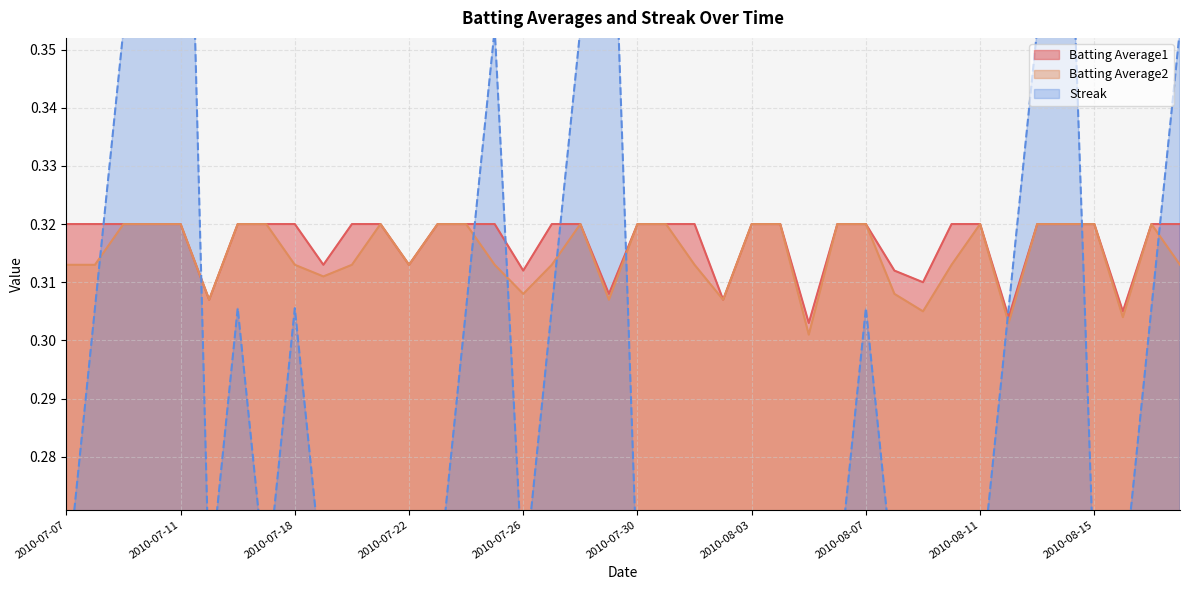

Reading right to left, transcribe all the data shown in this chart.

Batting Average1: 2010-08-18=0.3	2010-08-17=0.3	2010-08-16=0.3	2010-08-15=0.3	2010-08-14=0.3	2010-08-13=0.3	2010-08-12=0.3	2010-08-11=0.3	2010-08-10=0.3	2010-08-09=0.3	2010-08-08=0.3	2010-08-07=0.3	2010-08-06=0.3	2010-08-05=0.3	2010-08-04=0.3	2010-08-03=0.3	2010-08-02=0.3	2010-08-01=0.3	2010-07-31=0.3	2010-07-30=0.3	2010-07-29=0.3	2010-07-28=0.3	2010-07-27=0.3	2010-07-26=0.3	2010-07-25=0.3	2010-07-24=0.3	2010-07-23=0.3	2010-07-22=0.3	2010-07-21=0.3	2010-07-20=0.3	2010-07-19=0.3	2010-07-18=0.3	2010-07-17=0.3	2010-07-16=0.3	2010-07-15=0.3	2010-07-11=0.3	2010-07-10=0.3	2010-07-09=0.3	2010-07-08=0.3	2010-07-07=0.3
Batting Average2: 2010-08-18=0.3	2010-08-17=0.3	2010-08-16=0.3	2010-08-15=0.3	2010-08-14=0.3	2010-08-13=0.3	2010-08-12=0.3	2010-08-11=0.3	2010-08-10=0.3	2010-08-09=0.3	2010-08-08=0.3	2010-08-07=0.3	2010-08-06=0.3	2010-08-05=0.3	2010-08-04=0.3	2010-08-03=0.3	2010-08-02=0.3	2010-08-01=0.3	2010-07-31=0.3	2010-07-30=0.3	2010-07-29=0.3	2010-07-28=0.3	2010-07-27=0.3	2010-07-26=0.3	2010-07-25=0.3	2010-07-24=0.3	2010-07-23=0.3	2010-07-22=0.3	2010-07-21=0.3	2010-07-20=0.3	2010-07-19=0.3	2010-07-18=0.3	2010-07-17=0.3	2010-07-16=0.3	2010-07-15=0.3	2010-07-11=0.3	2010-07-10=0.3	2010-07-09=0.3	2010-07-08=0.3	2010-07-07=0.3
Streak: 2010-08-18=0.4	2010-08-17=0.3	2010-08-16=0.3	2010-08-15=0.3	2010-08-14=0.4	2010-08-13=0.4	2010-08-12=0.3	2010-08-11=0.3	2010-08-10=0.3	2010-08-09=0.3	2010-08-08=0.3	2010-08-07=0.3	2010-08-06=0.3	2010-08-05=0.3	2010-08-04=0.3	2010-08-03=0.3	2010-08-02=0.3	2010-08-01=0.3	2010-07-31=0.3	2010-07-30=0.3	2010-07-29=0.4	2010-07-28=0.4	2010-07-27=0.3	2010-07-26=0.3	2010-07-25=0.4	2010-07-24=0.3	2010-07-23=0.3	2010-07-22=0.3	2010-07-21=0.3	2010-07-20=0.3	2010-07-19=0.3	2010-07-18=0.3	2010-07-17=0.3	2010-07-16=0.3	2010-07-15=0.3	2010-07-11=0.4	2010-07-10=0.4	2010-07-09=0.4	2010-07-08=0.3	2010-07-07=0.3